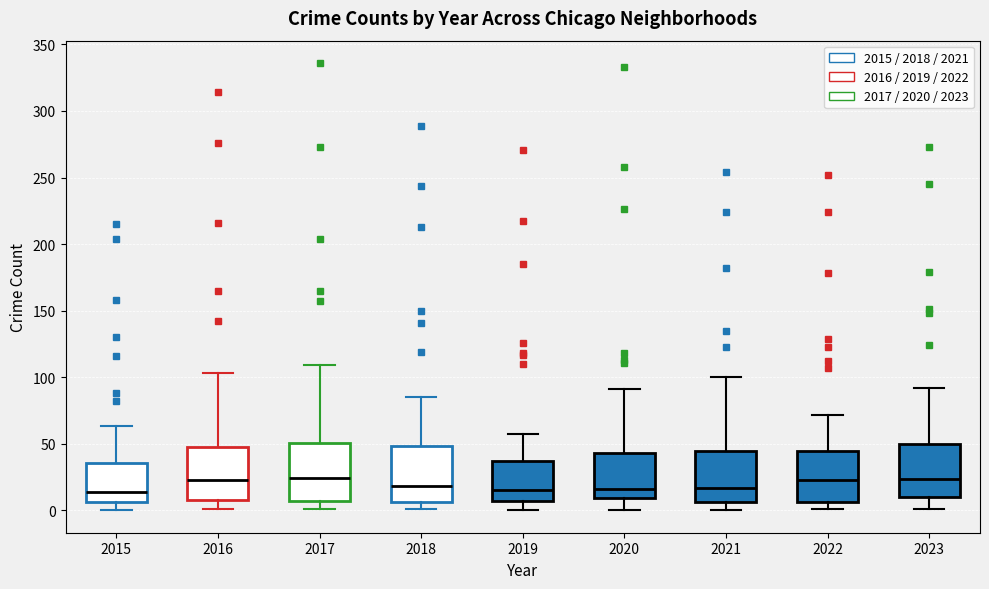

Reading left to right, read every box against the y-axis: the position of its median line, the range the box covers, and the ends of its whiskers. The values are not printed on the chart, so give them approximately, as read against the axis.

2015: median 15, box 5 to 35, whiskers 0 to 65
2016: median 25, box 10 to 50, whiskers 0 to 105
2017: median 25, box 5 to 50, whiskers 0 to 110
2018: median 20, box 5 to 50, whiskers 0 to 85
2019: median 15, box 5 to 35, whiskers 0 to 55
2020: median 15, box 10 to 45, whiskers 0 to 90
2021: median 15, box 5 to 45, whiskers 0 to 100
2022: median 25, box 5 to 45, whiskers 0 to 70
2023: median 25, box 10 to 50, whiskers 0 to 90